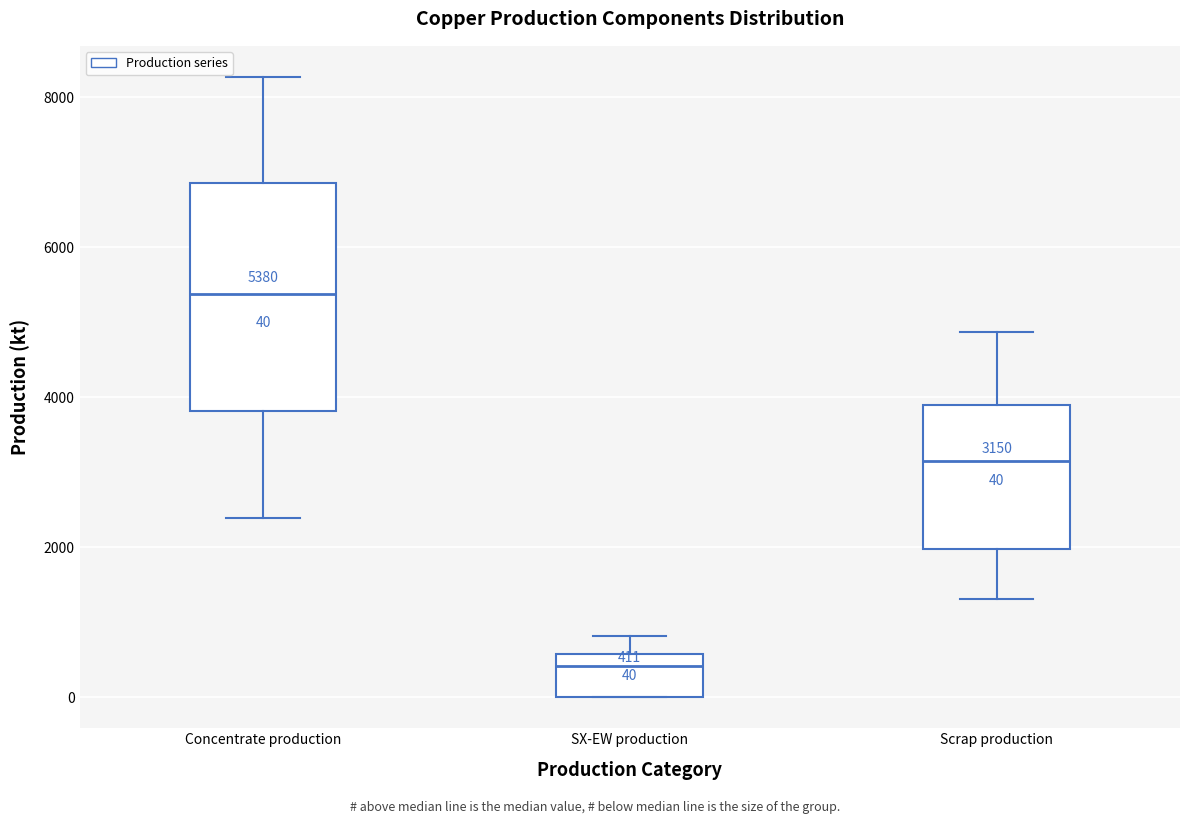

Which box has the lowest median line?

SX-EW production